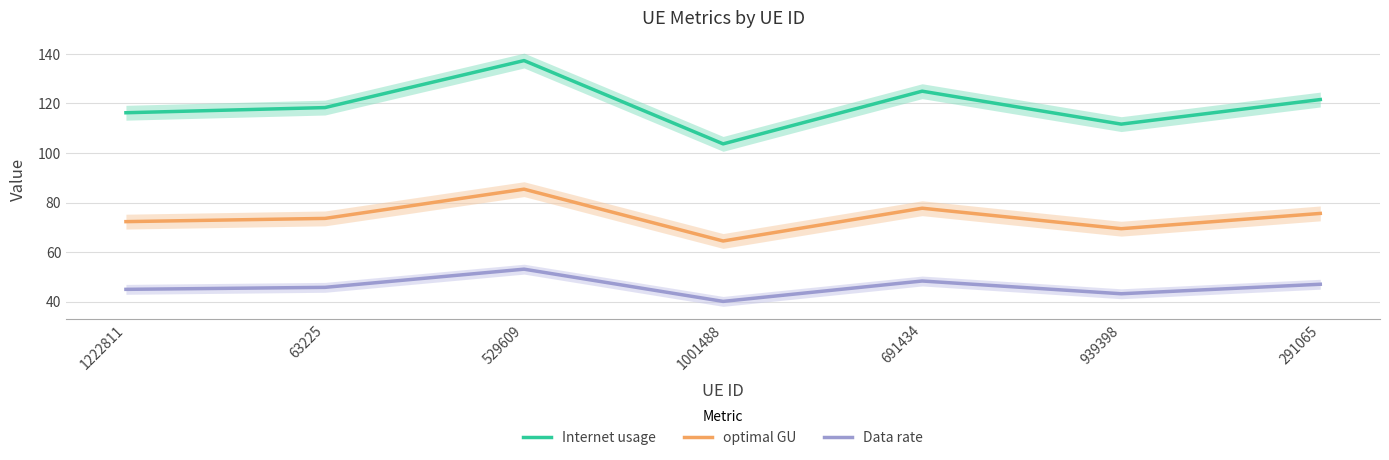

Between 529609 and 1001488, which series saw the biggest shift?

Internet usage